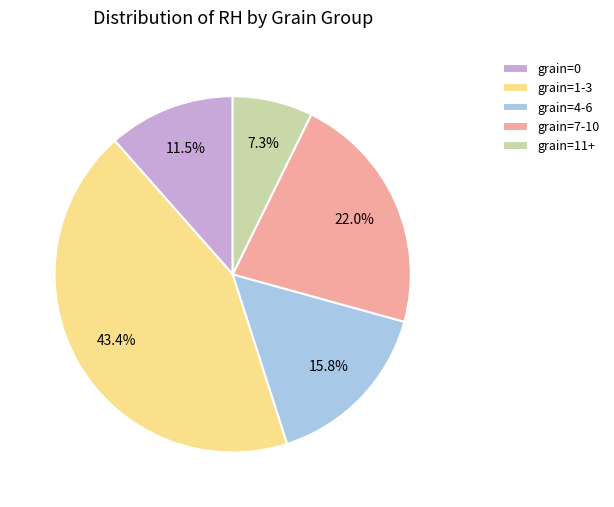

Rank the categories by value from highest to lowest.

grain=1-3, grain=7-10, grain=4-6, grain=0, grain=11+